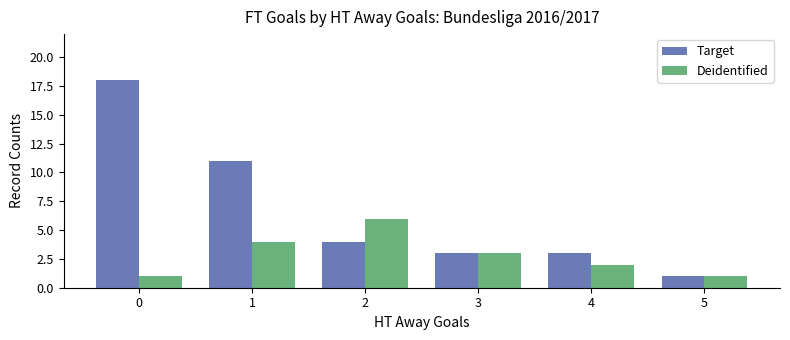

How many groups of bars are there?

6